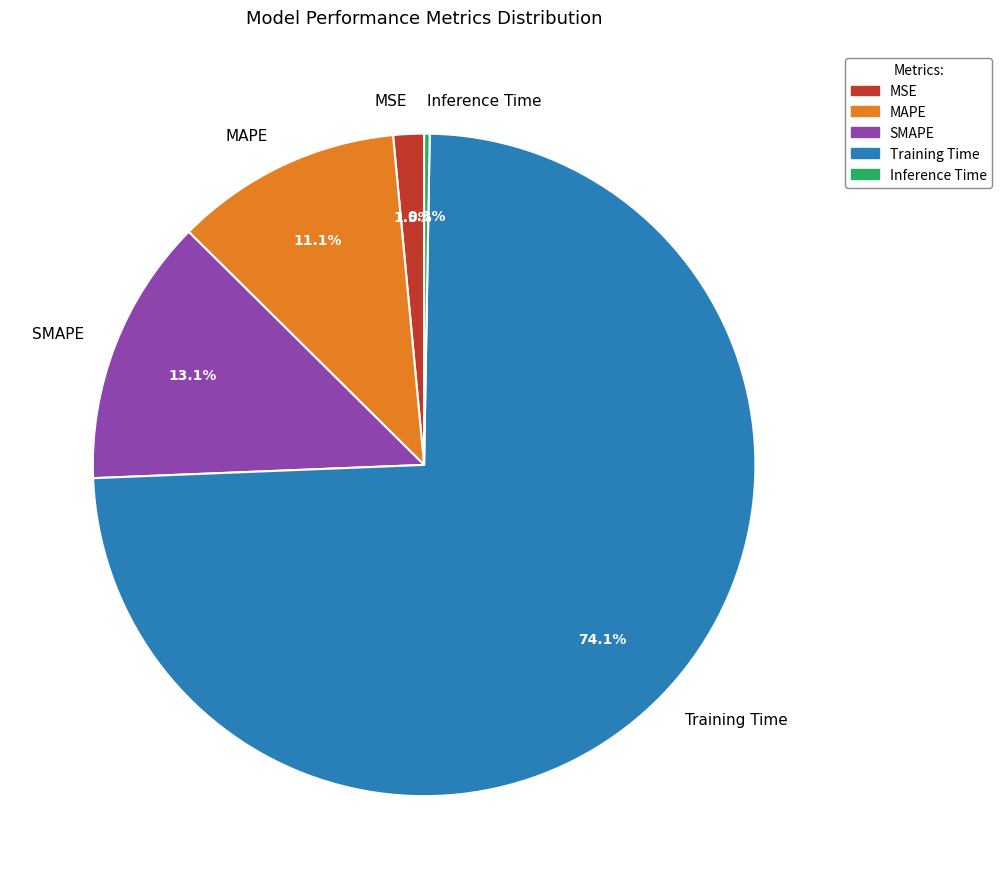

To the nearest percent, what is the average slice percentage?

20%